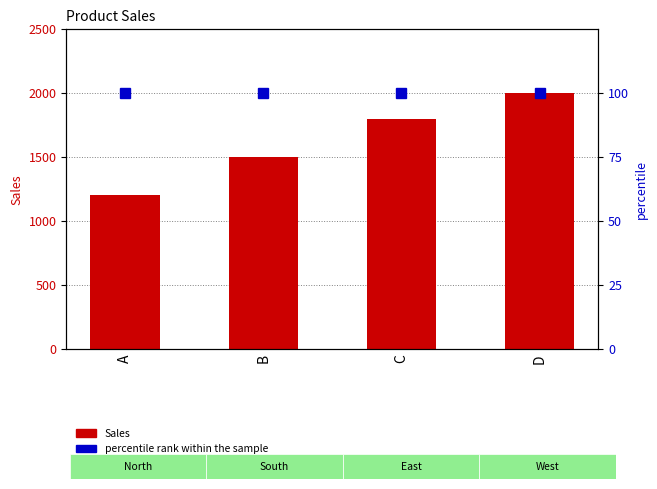

At which label does Sales first exceed 1800?

D